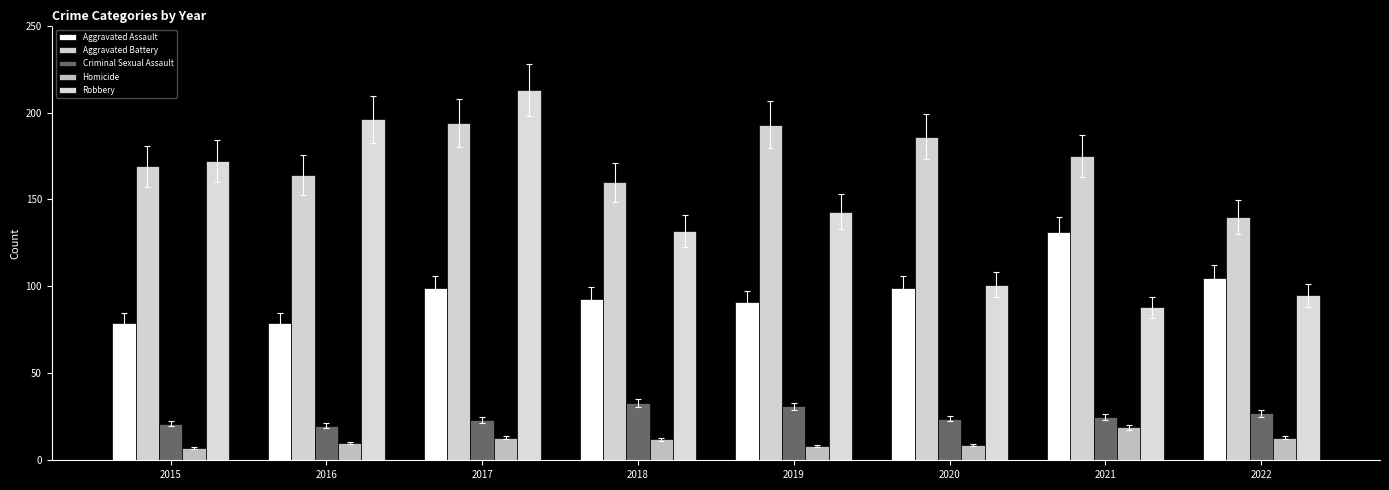

How many values in the Homicide series are below 12?

4